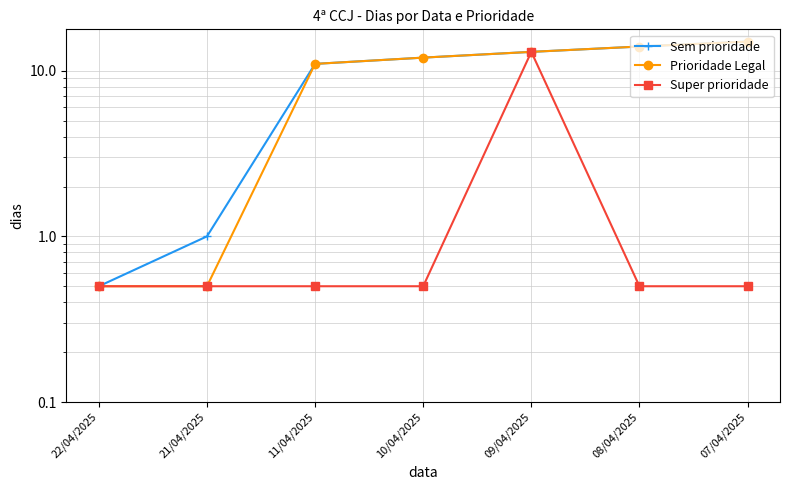

Which category has the lowest value in the Sem prioridade series?

22/04/2025